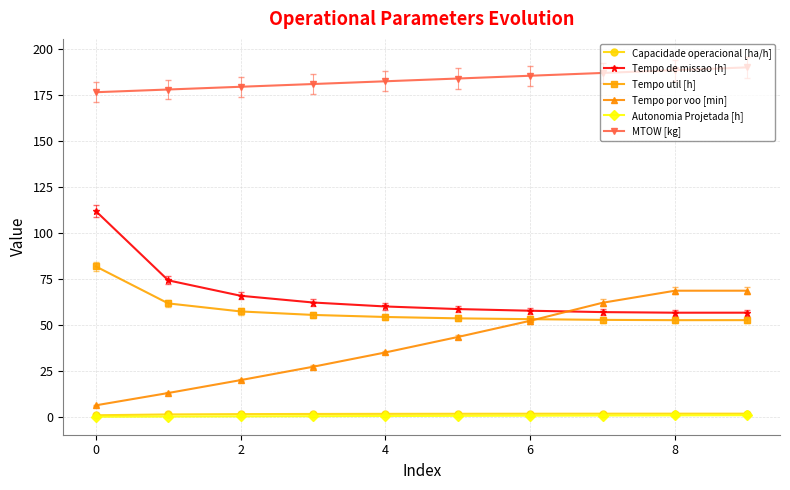

True or false: Tempo por voo [min] and MTOW [kg] intersect in this chart.

False